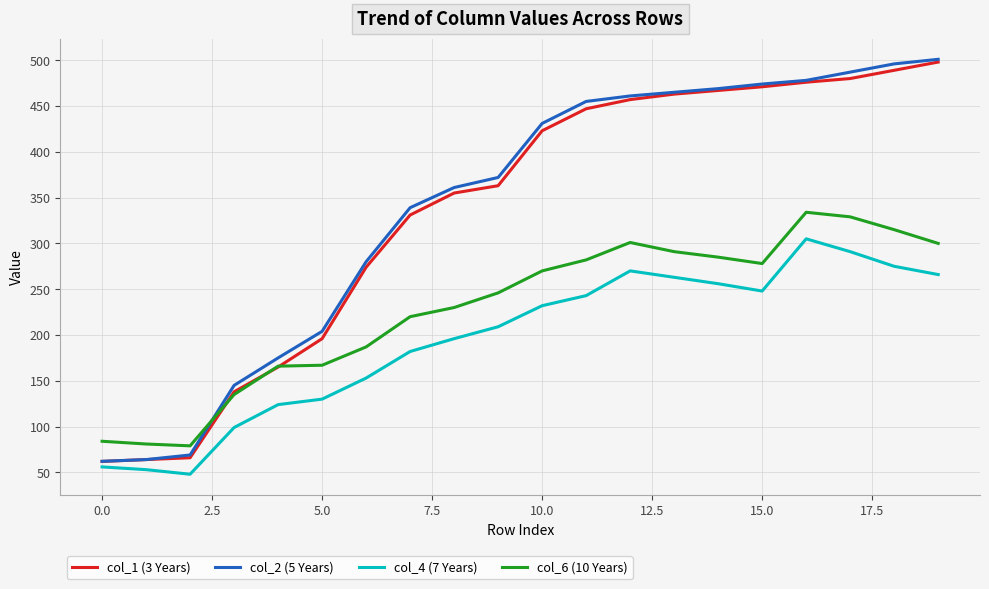

What is the highest value of the col_6 (10 Years) series?

334.0